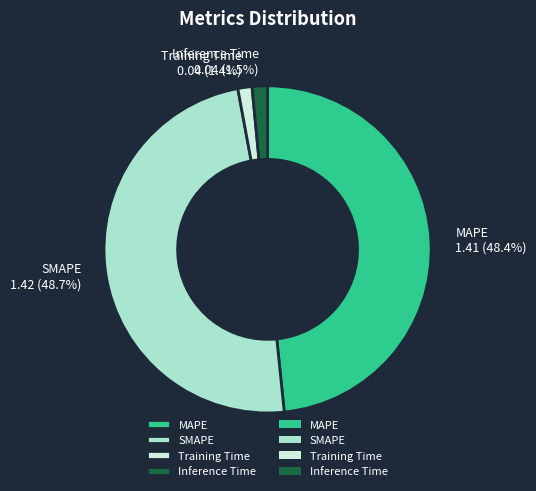

Do Inference Time and Training Time together represent more than half of the pie?

No